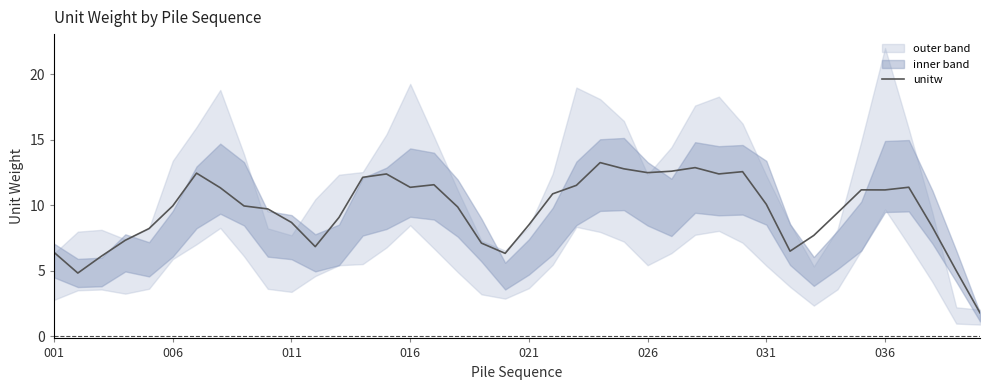

How many points are higher than both their immediate neighbors (excluding endpoints)?

8